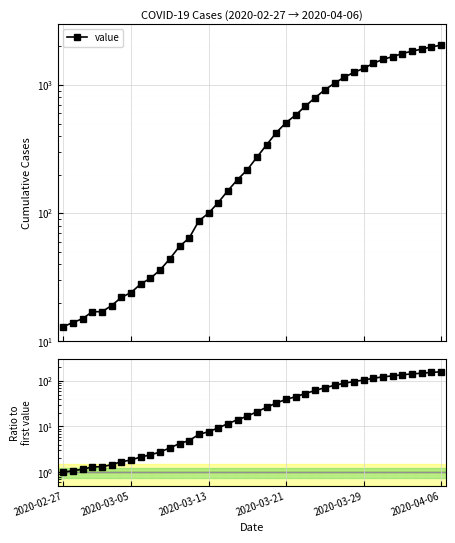

The value at 2020-03-29 is 60.4. True or false?

False